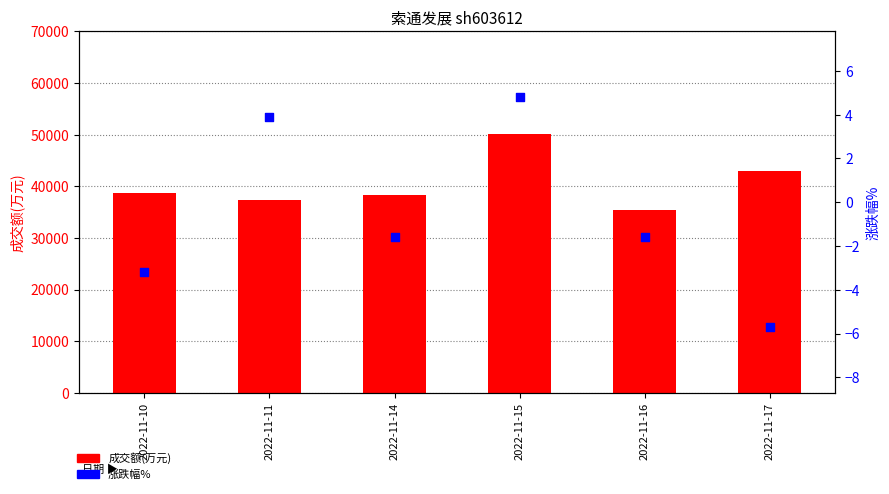

Which series has the widest spread of Y values?

成交额(万元)